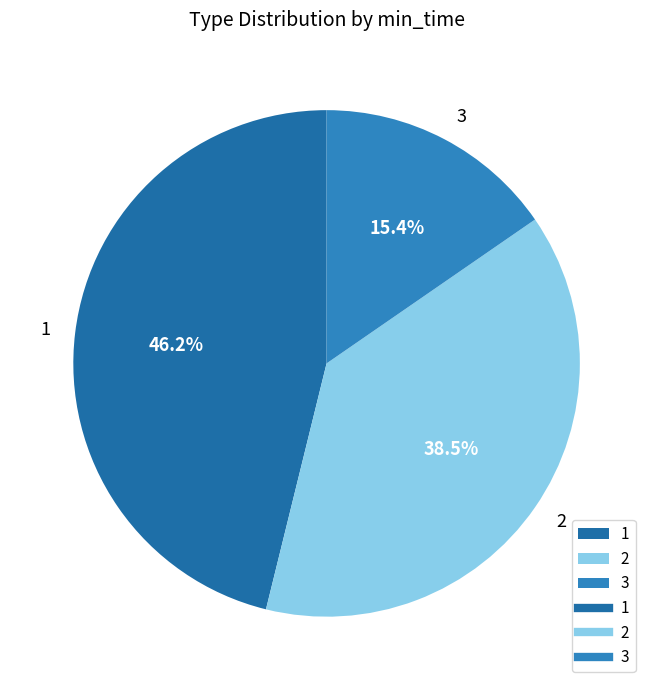

Which slice is the smallest?

3